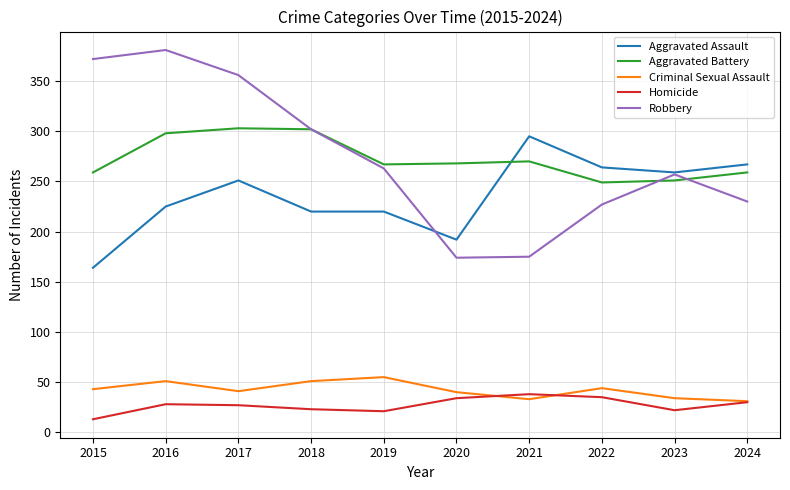

After their last crossing, which series has the higher values: Aggravated Battery or Robbery?

Aggravated Battery